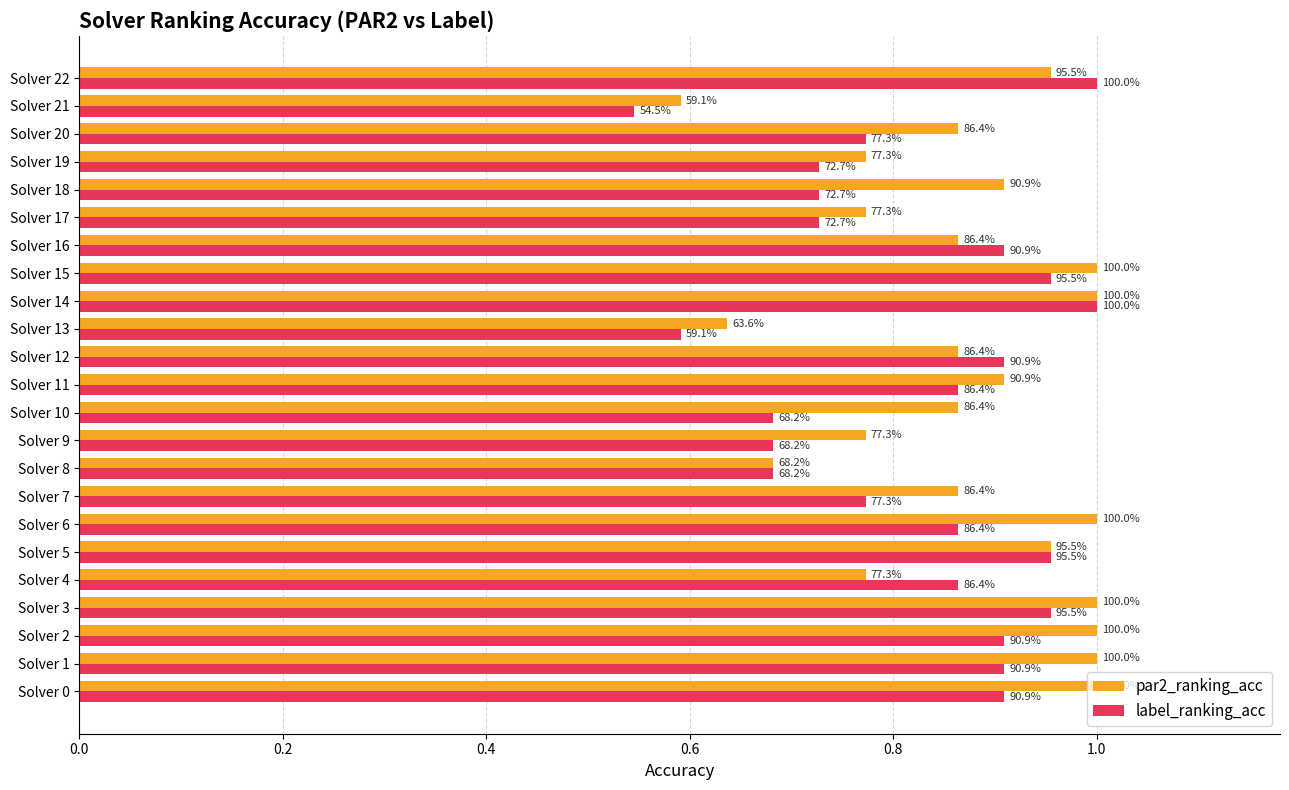

What are all the series names shown in the legend?

par2_ranking_acc, label_ranking_acc